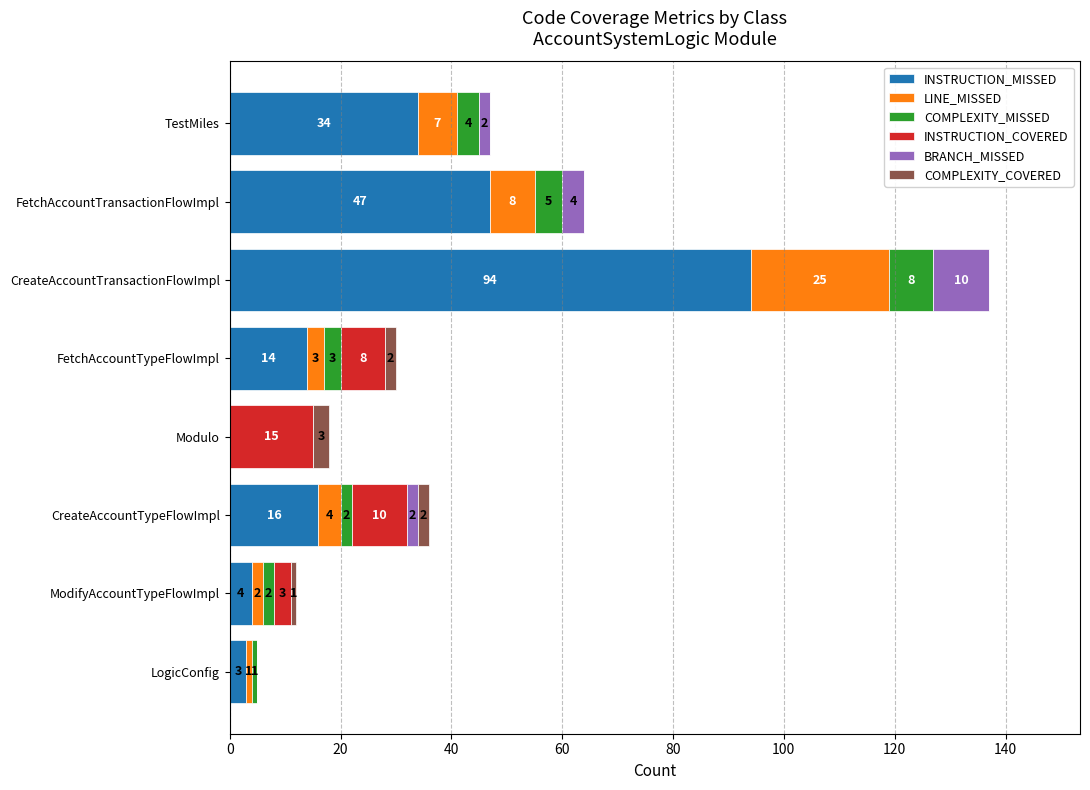

The INSTRUCTION_MISSED series shows 16 at CreateAccountTypeFlowImpl. True or false?

True